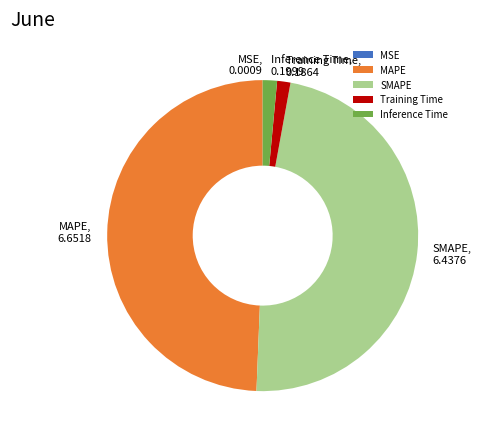

Between Inference Time and SMAPE, which is larger?

SMAPE